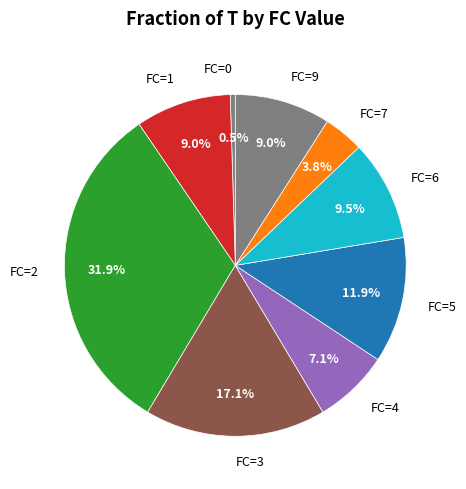

Does any single category account for the majority?

No